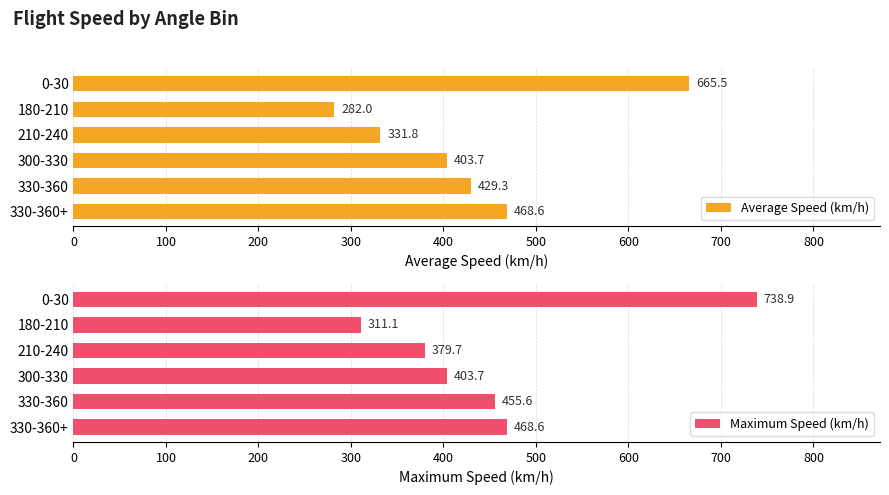

The Average Speed (km/h) series shows 403.7 at 300-330. True or false?

True